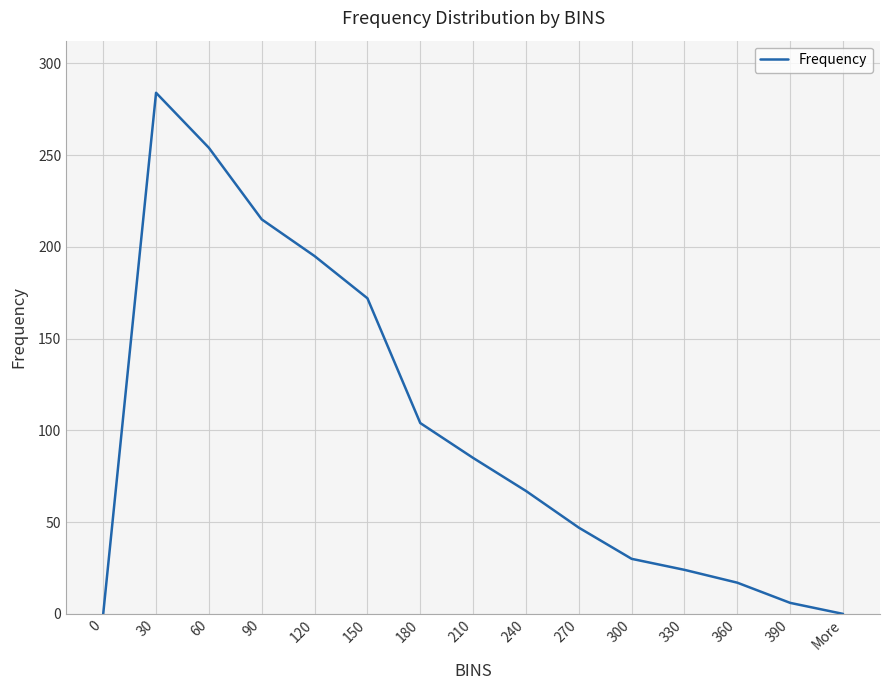

How many interior local peaks (higher than both neighbors) does the data have?

1